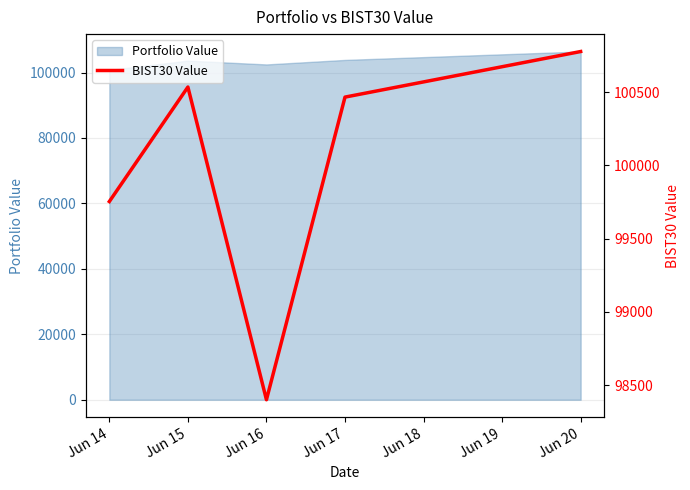

At which label does Portfolio Value reach its peak?

Jun 20